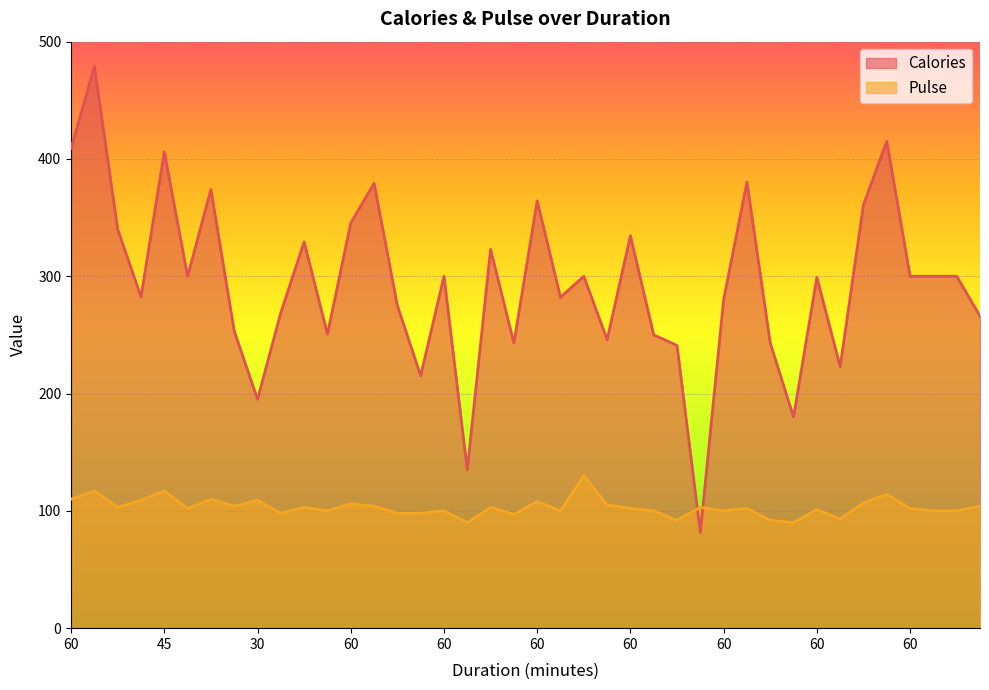

How many lines are shown in the chart?

2